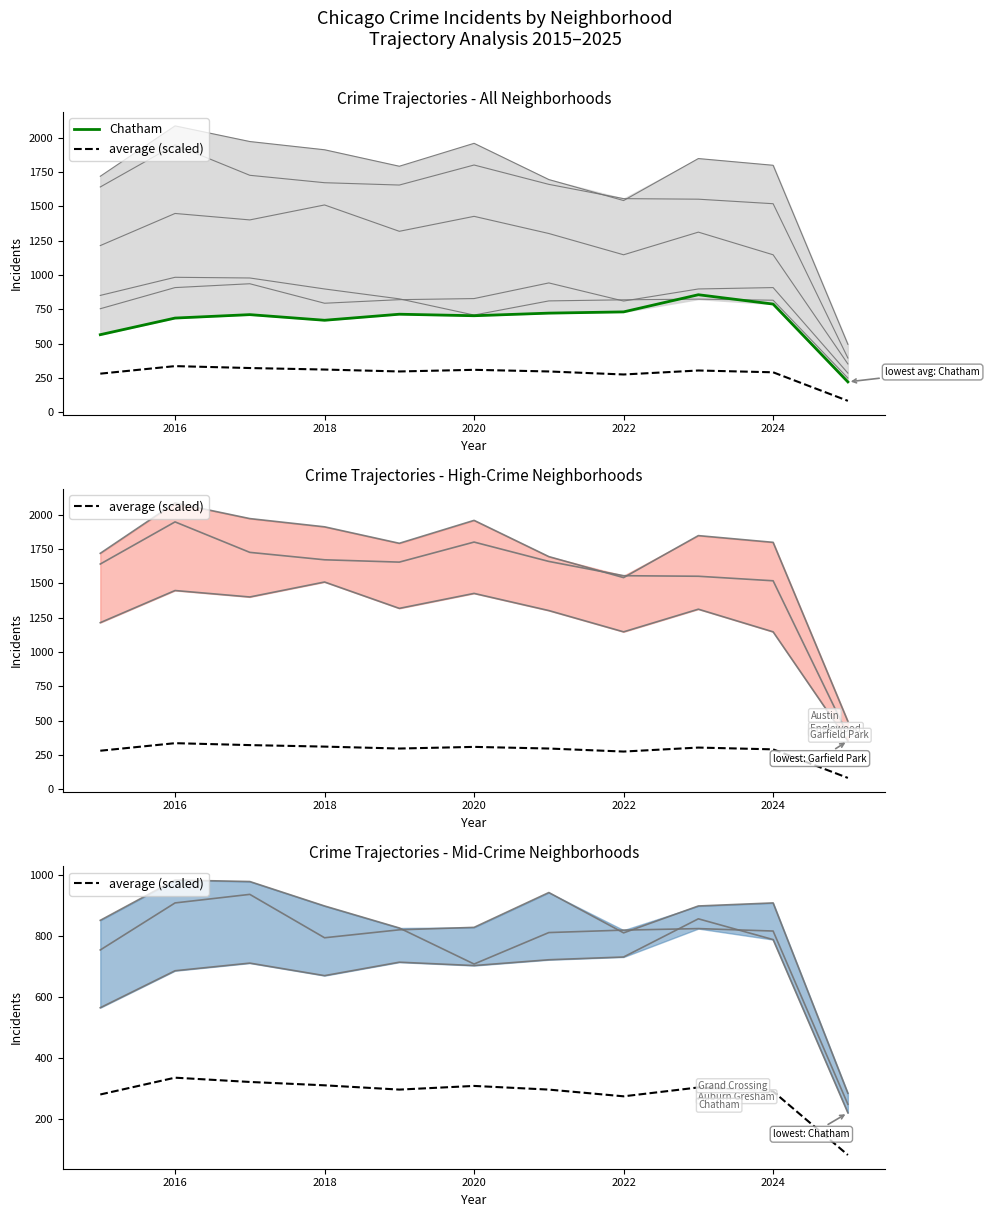

How many lines are shown in the chart?

2